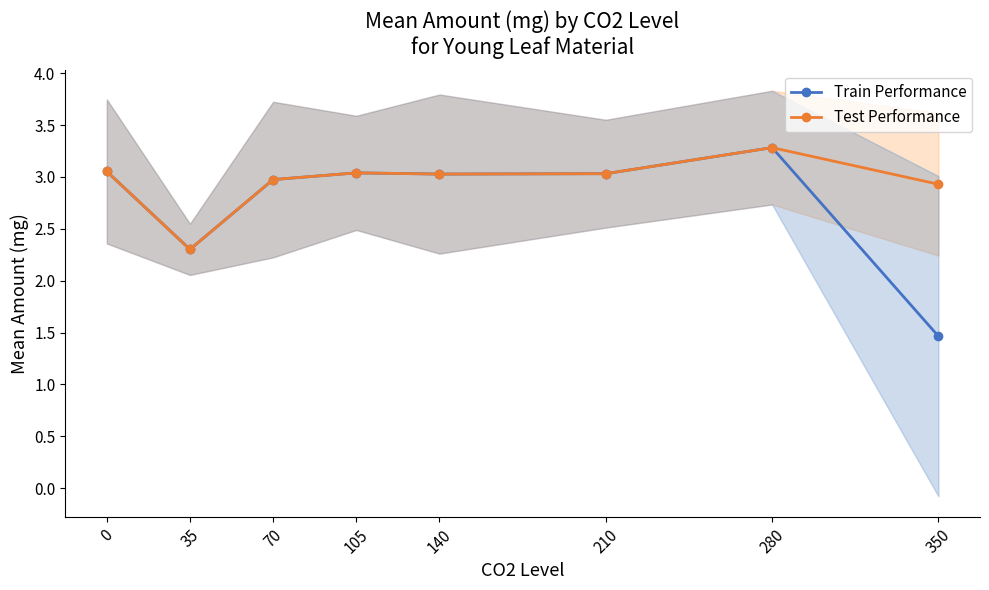

What is the smallest value displayed?

1.5